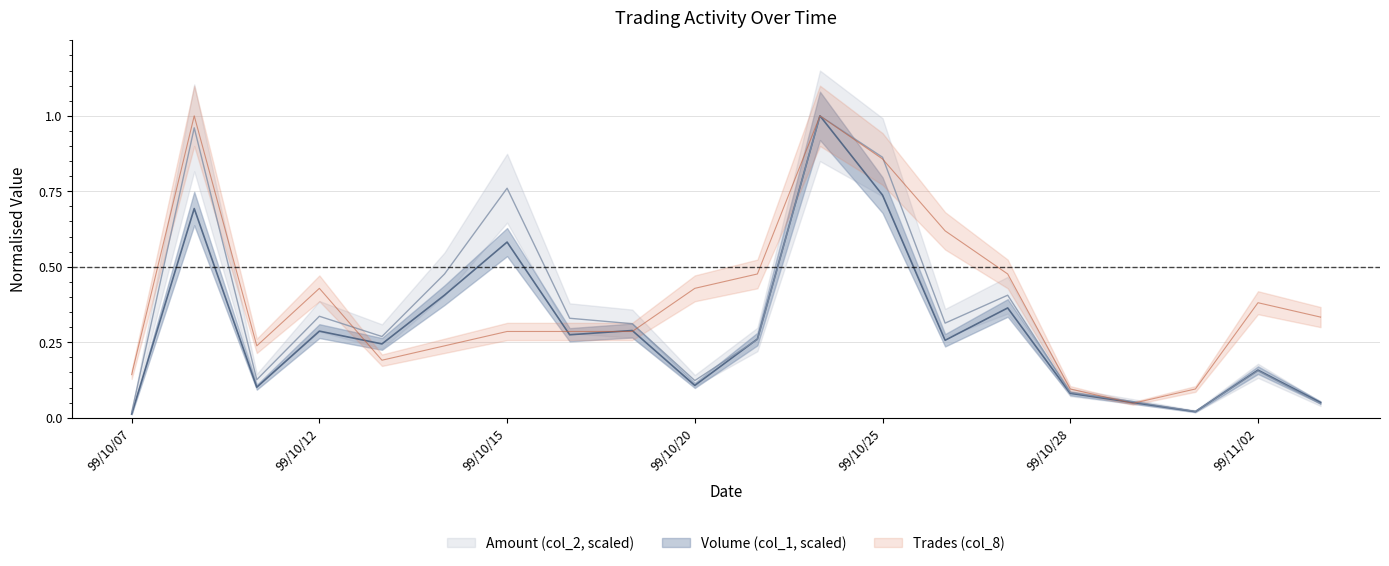

What is the value of the Volume (col_1, scaled) point at the 17th from the left?

0.1